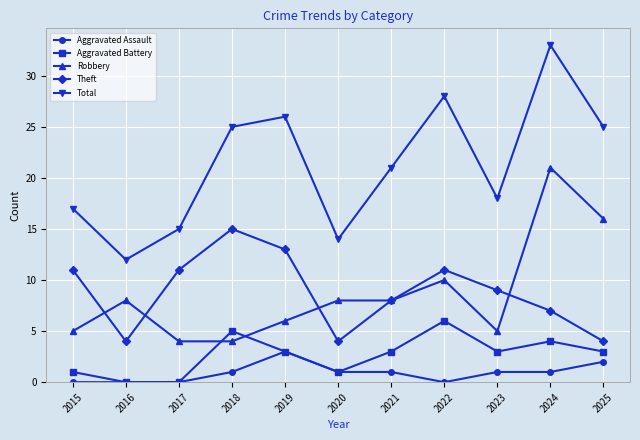

What is the highest value of the Theft series?

15